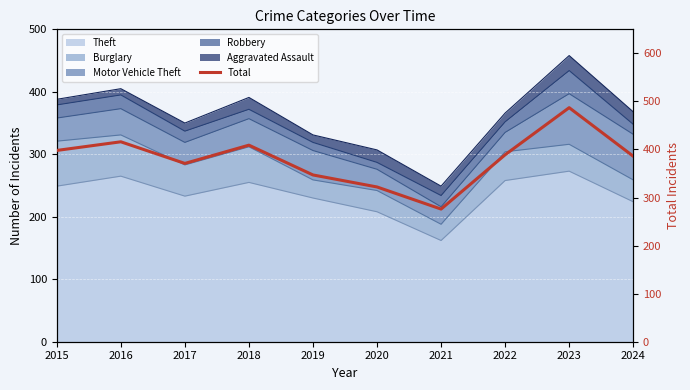

Is it true that the value at 2015 is 709?

False